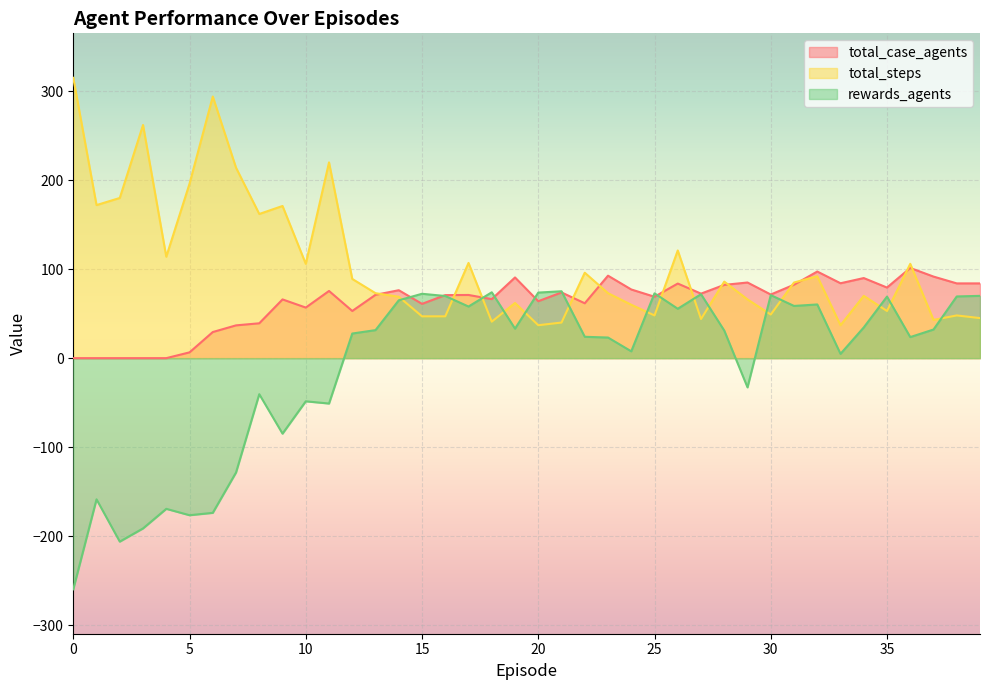

What is the value of the total_steps point at the 38th from the left?

43.0